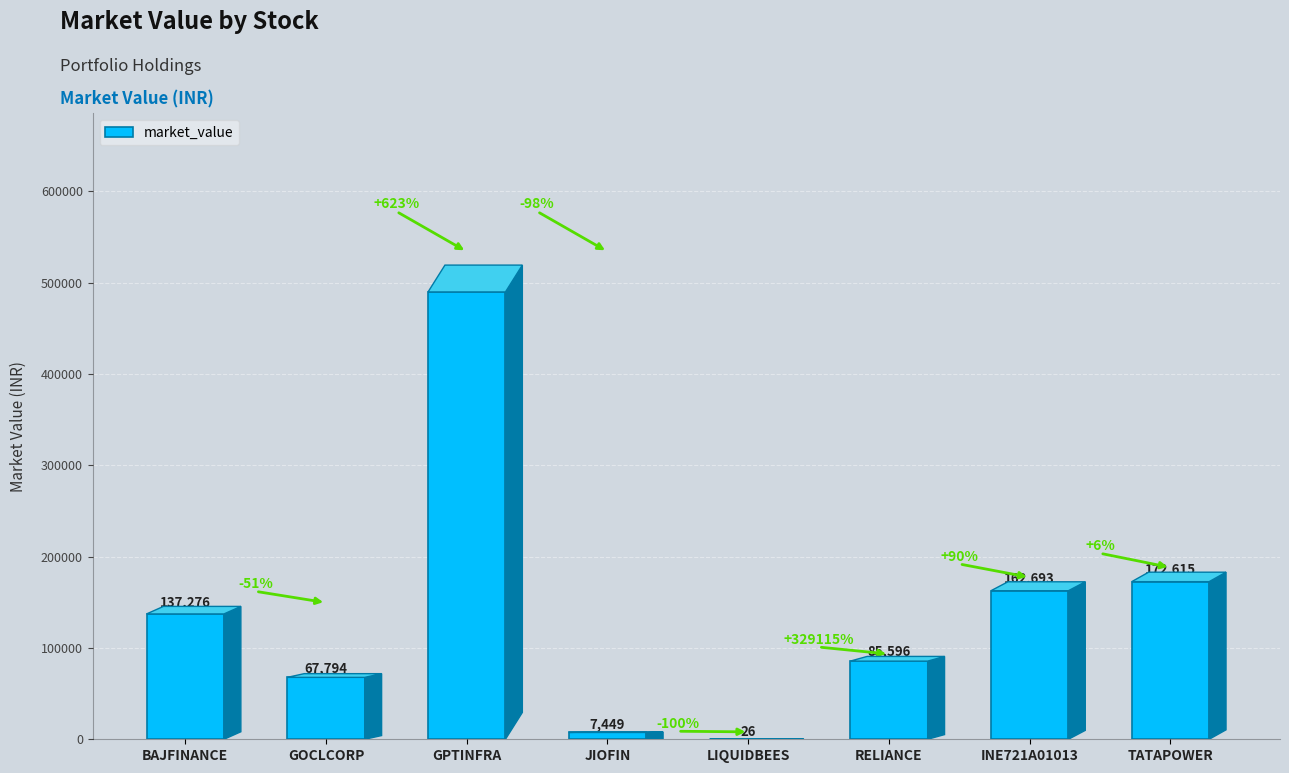

True or false: the data shows 137276.0 at BAJFINANCE.

True